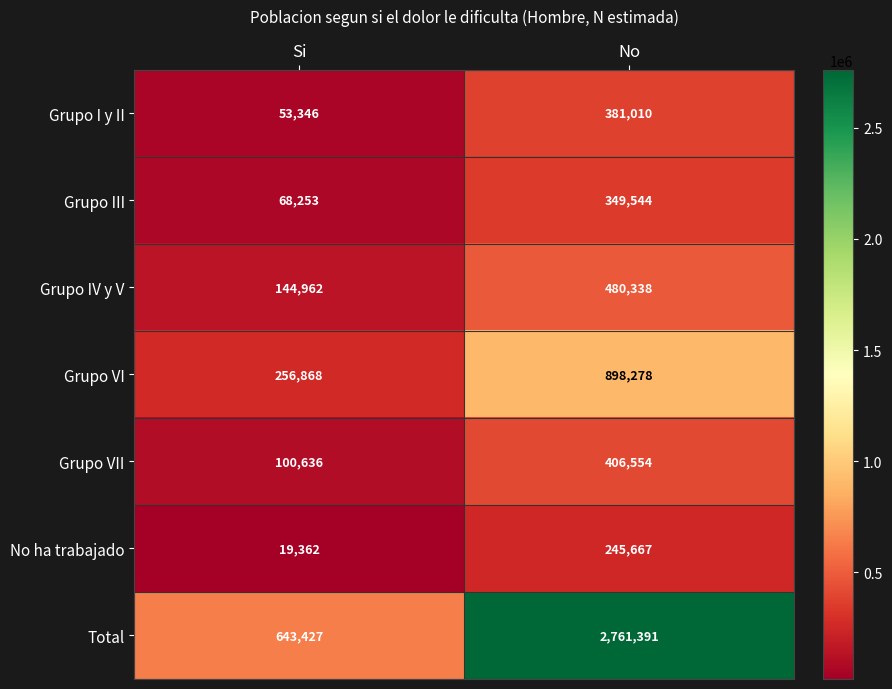

At how many categories does at least one series exceed 2323940?

1